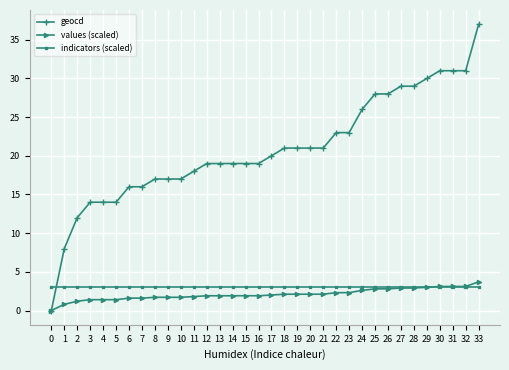

Does the chart display data point markers on the line(s)?

Yes